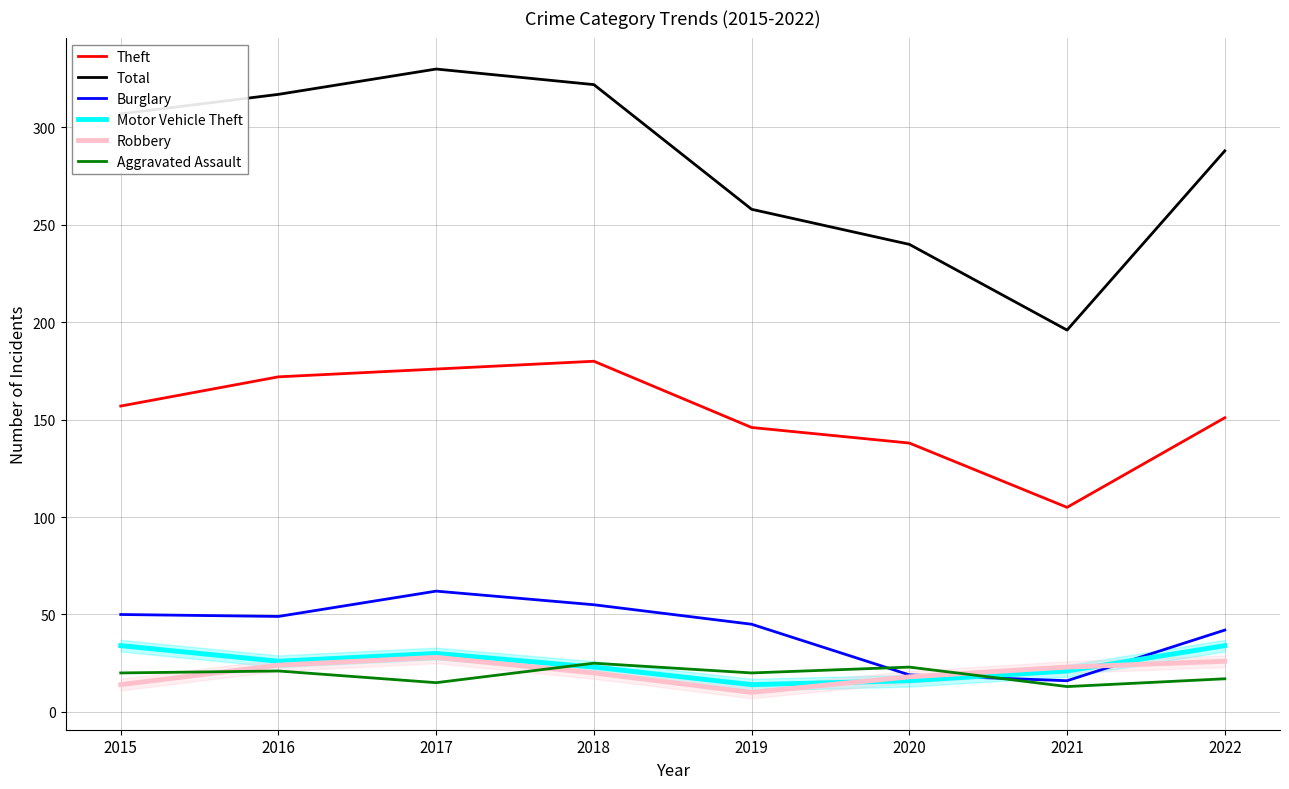

Count the number of categories in the chart.

8